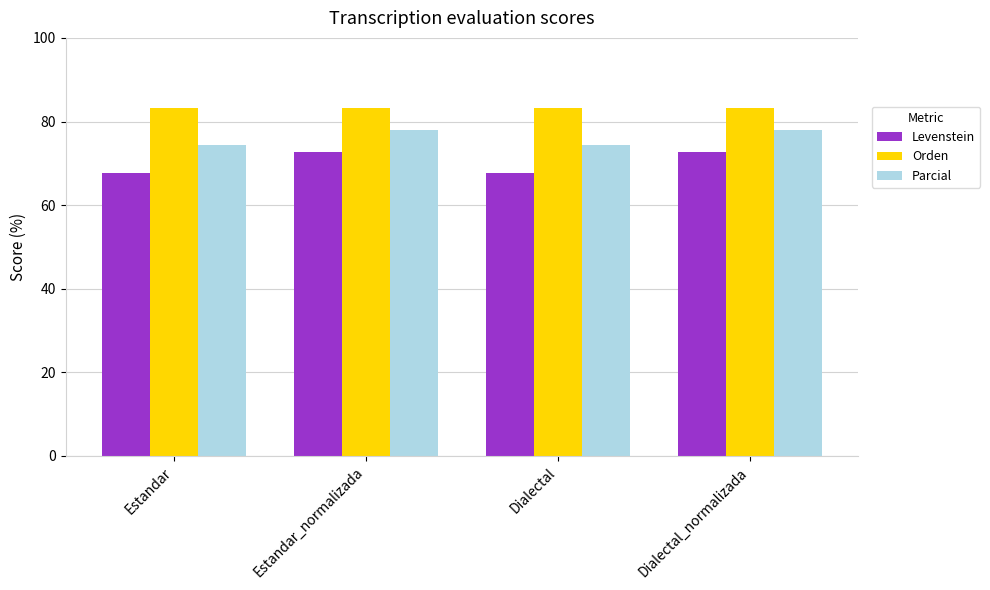

What is the label of the 1st bar from the right?

Dialectal_normalizada